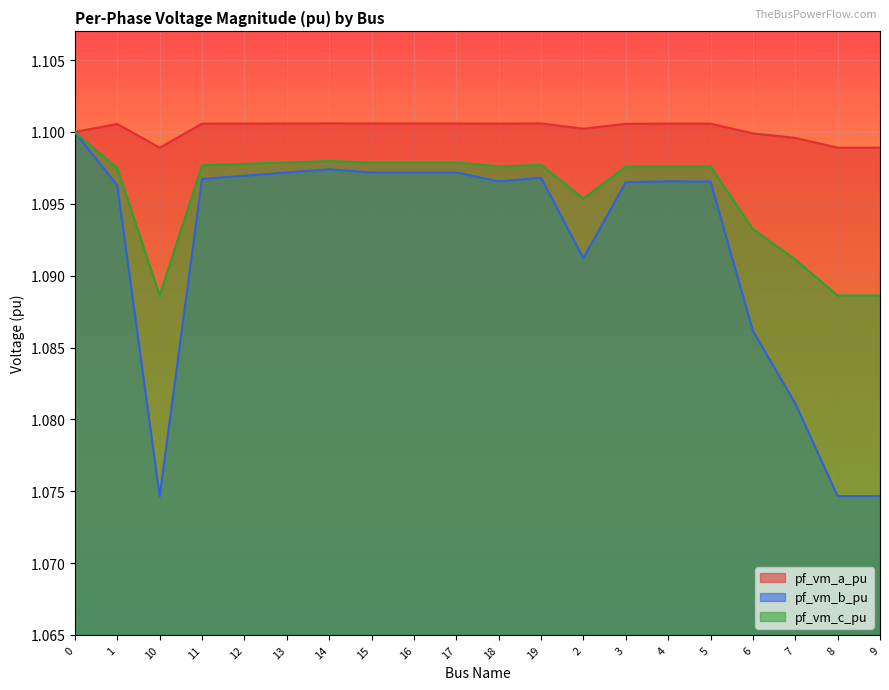

What are all the series names shown in the legend?

pf_vm_a_pu, pf_vm_b_pu, pf_vm_c_pu